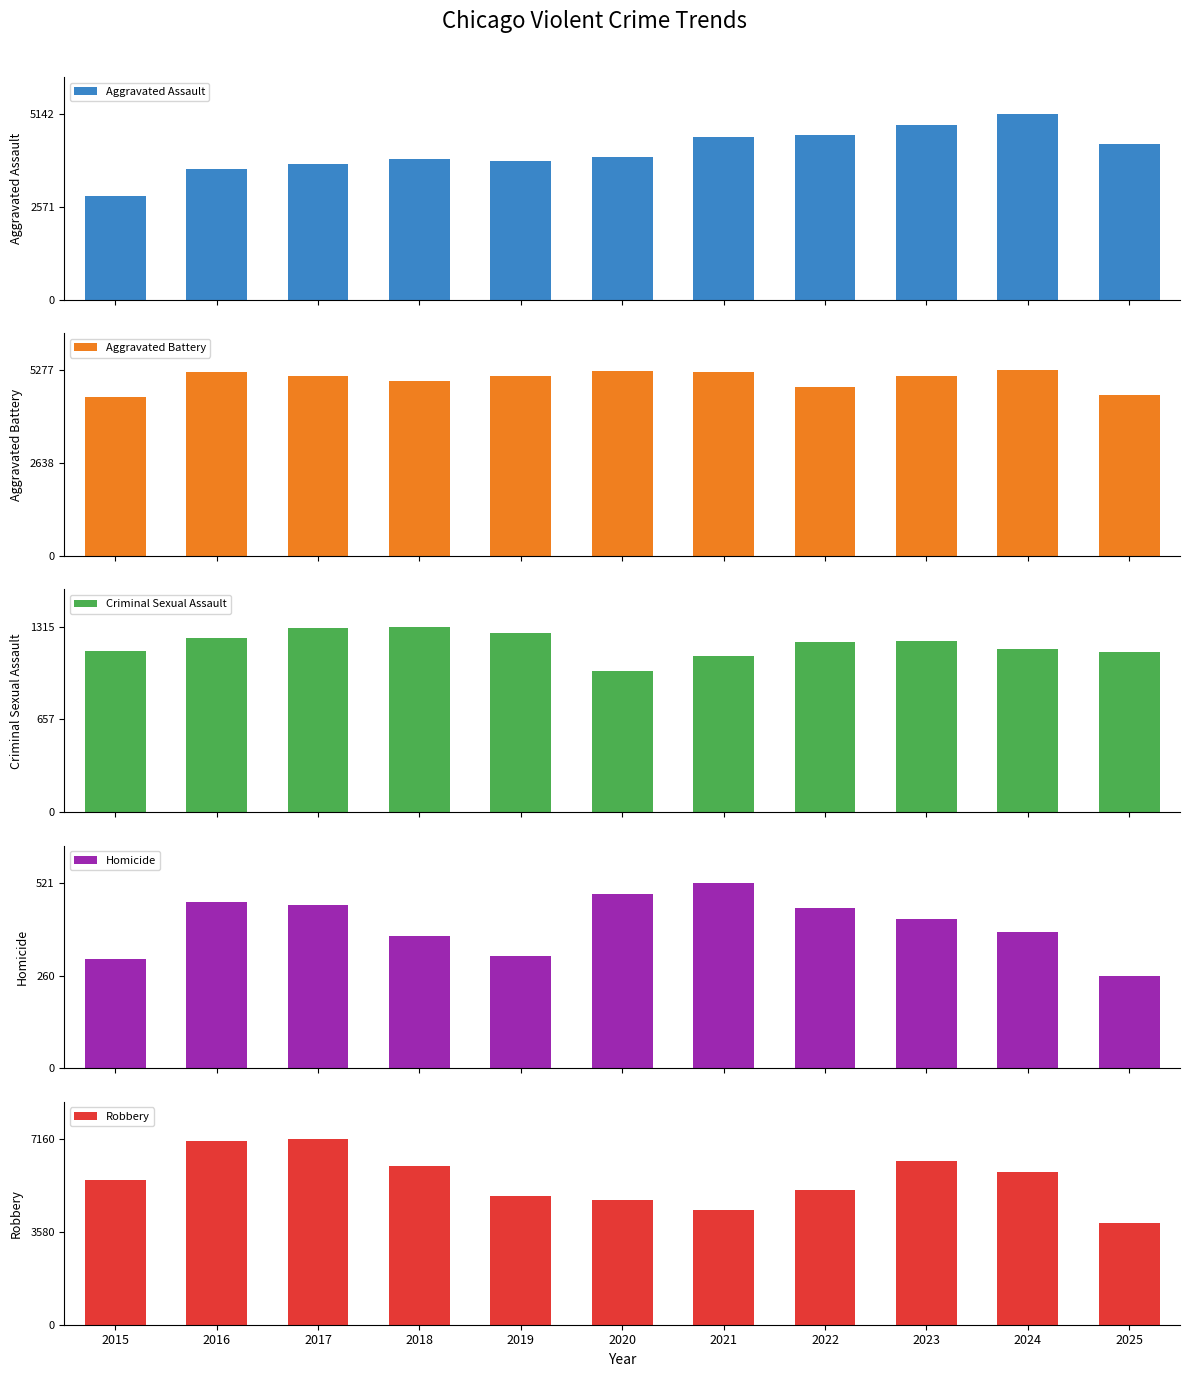

True or false: Criminal Sexual Assault has a value of 1205 at 2022.

True